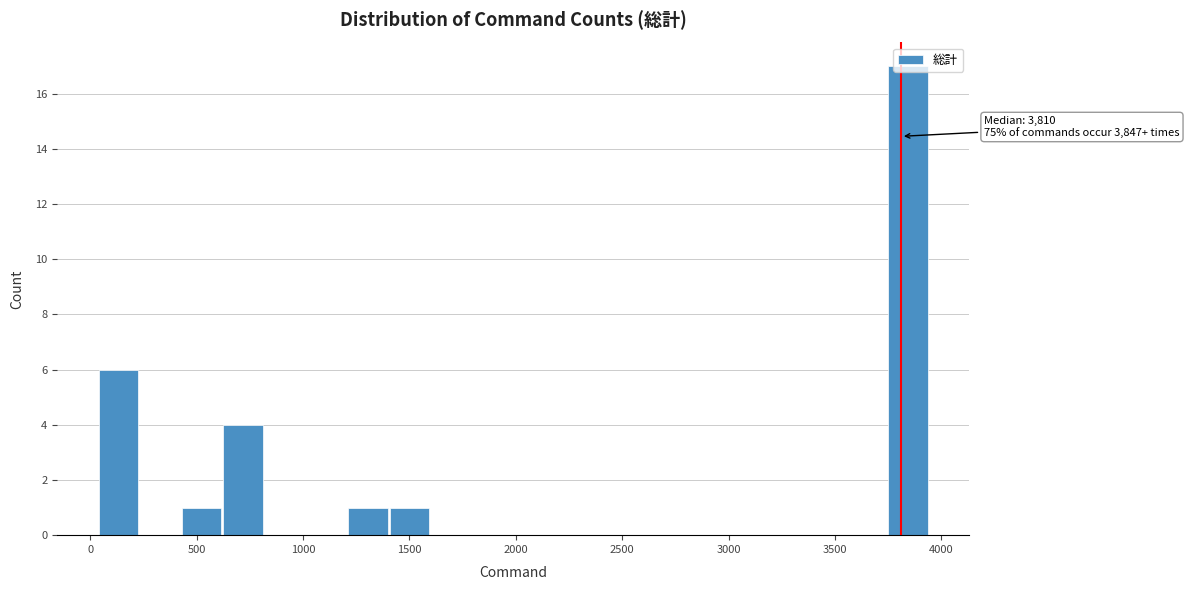

Read against the x-axis, roughly where is the centre of the tallest bar?

3850